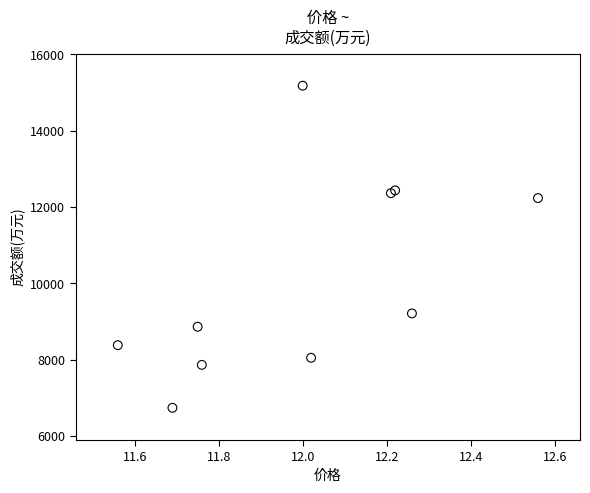

What Y value in the scatter plot is closest to 10958?

12234